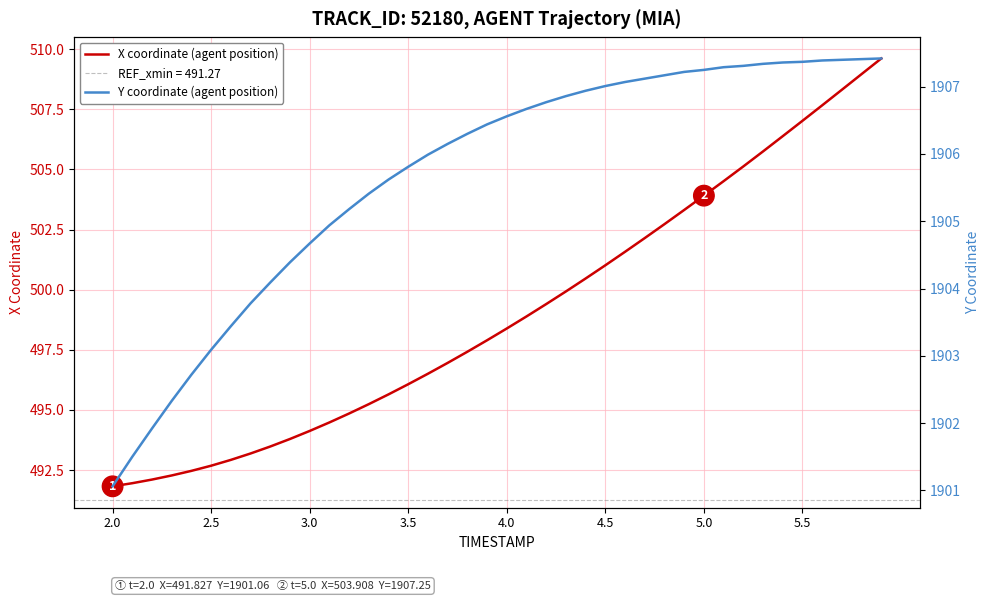

At which category does the chart reach its minimum across all series?

2.0